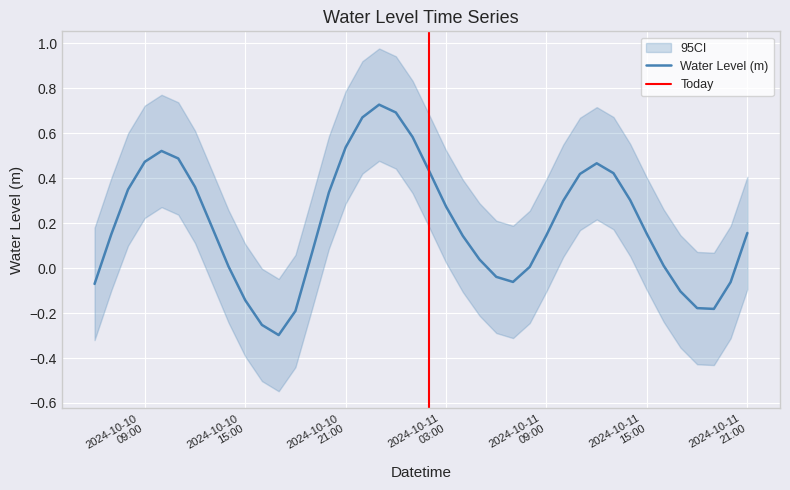

At which category does the data reach its first local peak?

2024-10-10 10:00:00